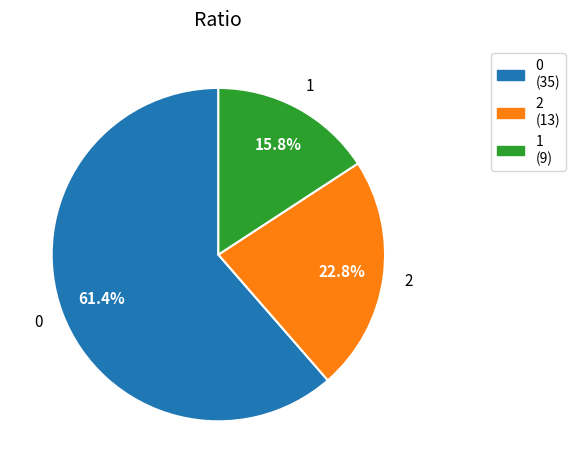

Rank the categories by value from highest to lowest.

0, 2, 1